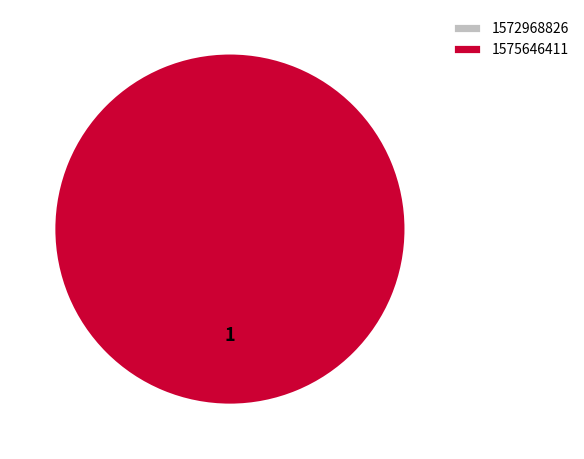

To the nearest percent, what is the average slice percentage?

50%